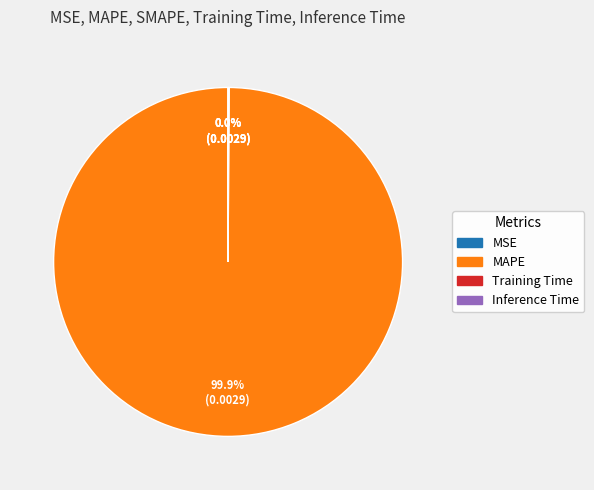

To the nearest percent, what is the difference between the largest and smallest slice percentages?

100%